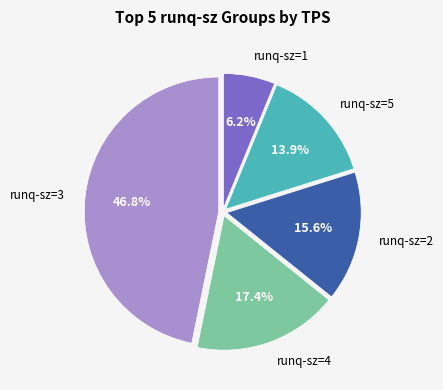

Is there a majority slice in this chart?

No